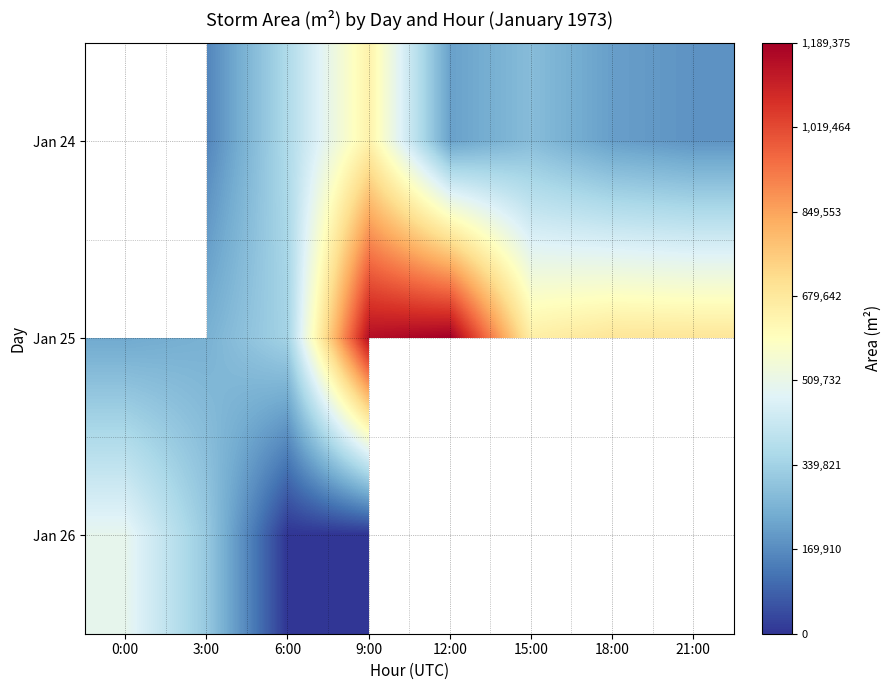

Which series has the largest total across all categories?

Jan 25